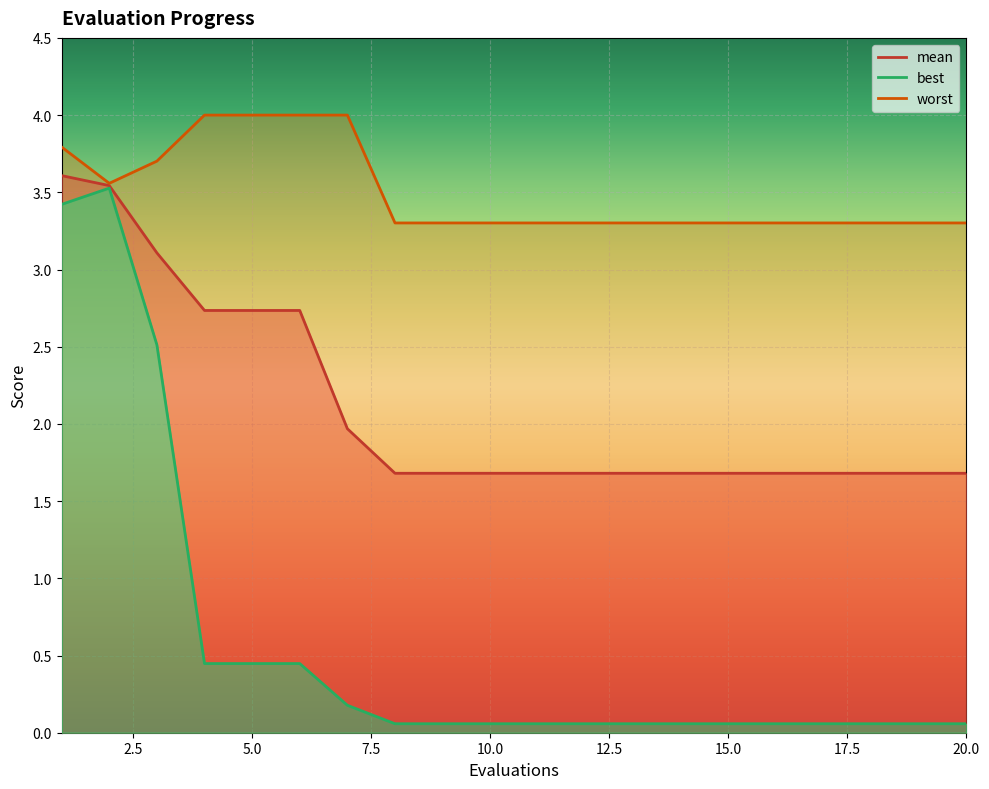

True or false: worst has a value of 3.3 at 20.

True